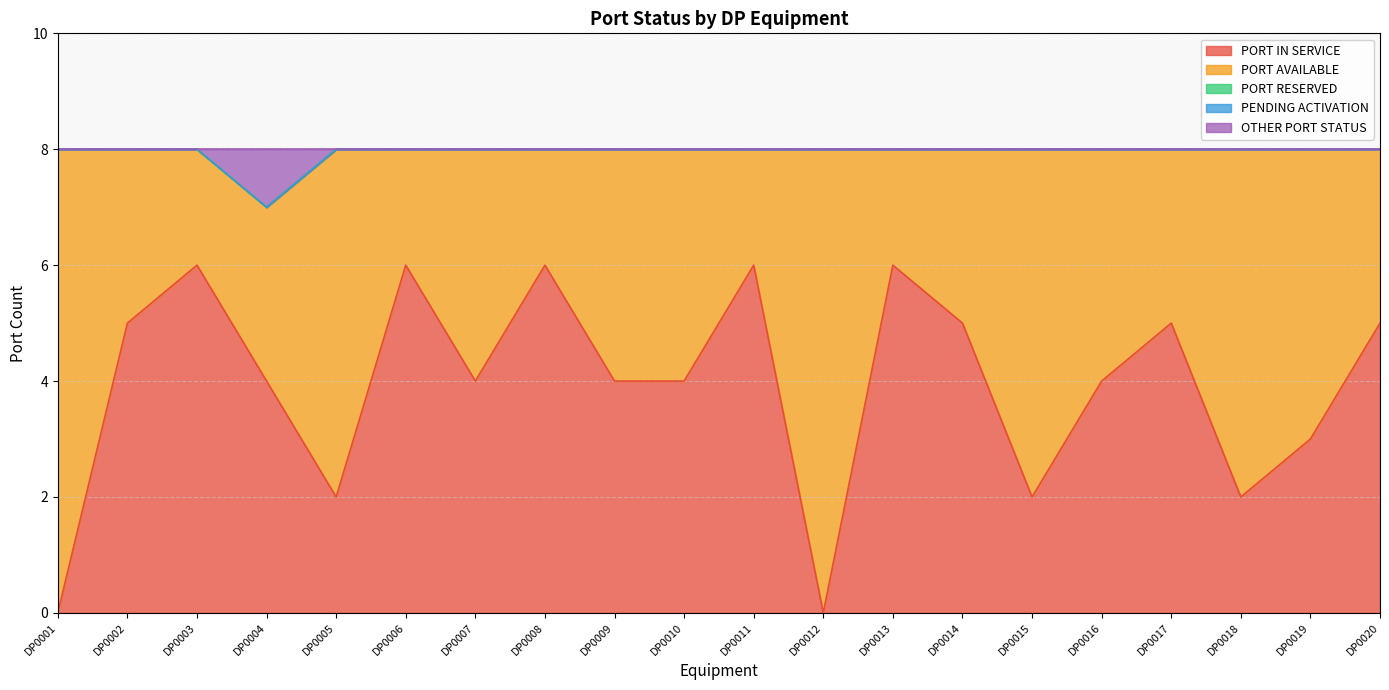

Which label corresponds to the smallest value in the chart?

DP0001